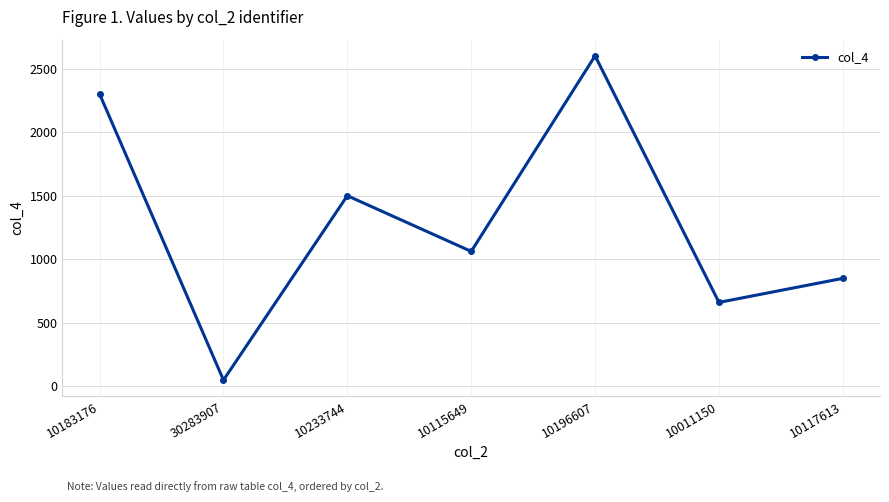

Reading right to left, what are all the values shown in this chart?

10117613=850	10011150=661	10196607=2600	10115649=1062	10233744=1500	30283907=50	10183176=2300